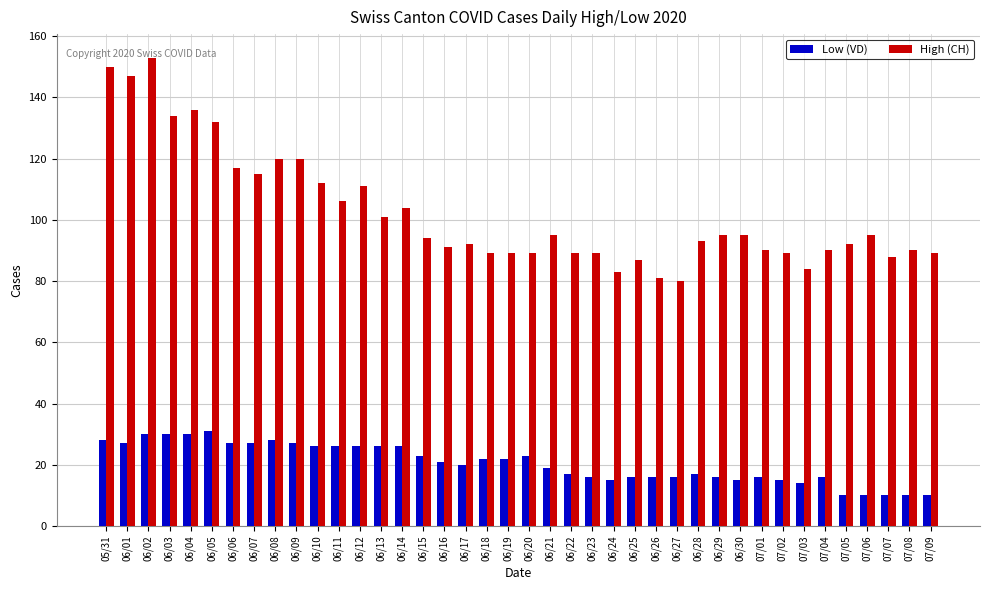

Reading left to right, list all the values displayed in this chart.

Low (VD): 28	27	30	30	30	31	27	27	28	27	26	26	26	26	26	23	21	20	22	22	23	19	17	16	15	16	16	16	17	16	15	16	15	14	16	10	10	10	10	10
High (CH): 150	147	153	134	136	132	117	115	120	120	112	106	111	101	104	94	91	92	89	89	89	95	89	89	83	87	81	80	93	95	95	90	89	84	90	92	95	88	90	89